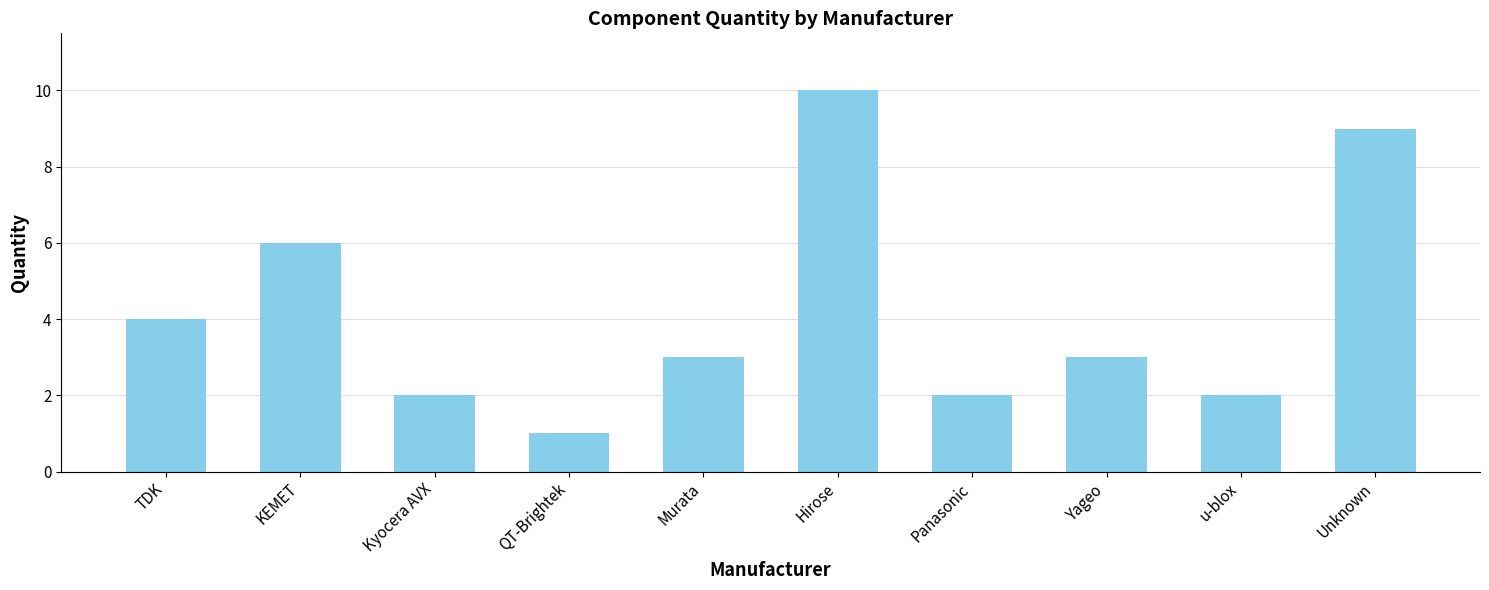

What is the maximum value shown in the chart?

10